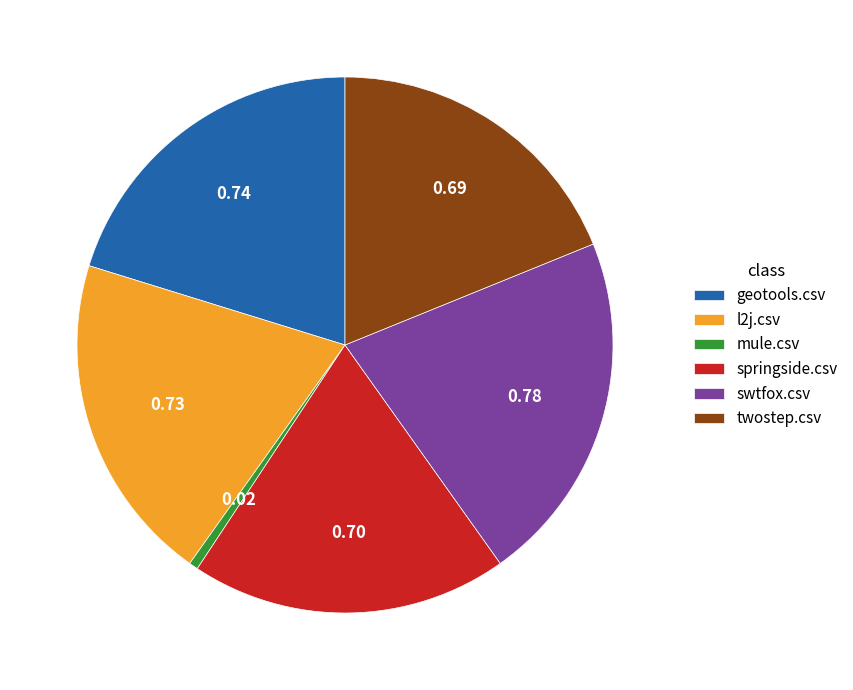

Combined, do mule.csv and swtfox.csv account for over 50%?

No